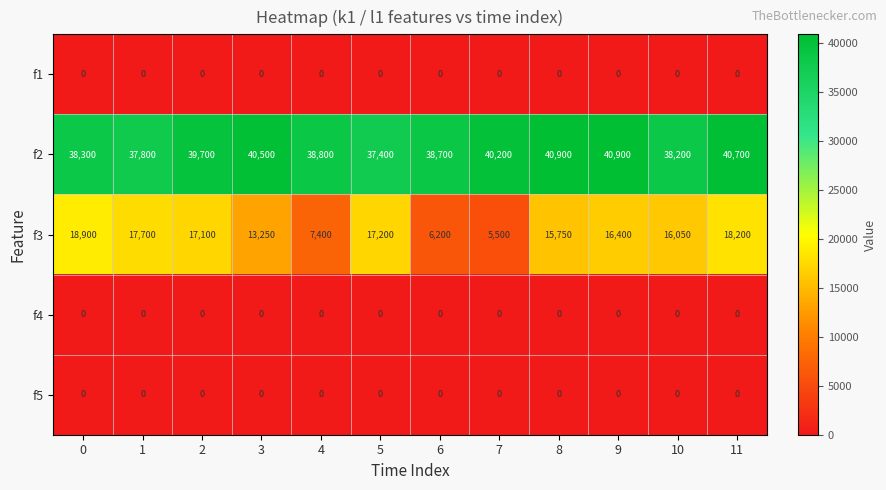

What is the greatest value displayed?

40900